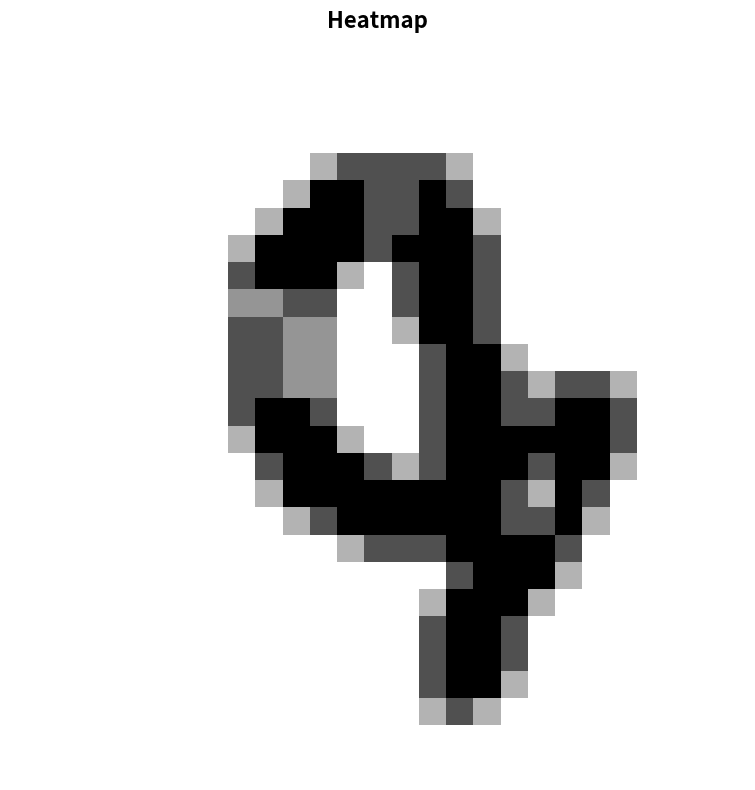

At which category is the sum across all series the highest?

16